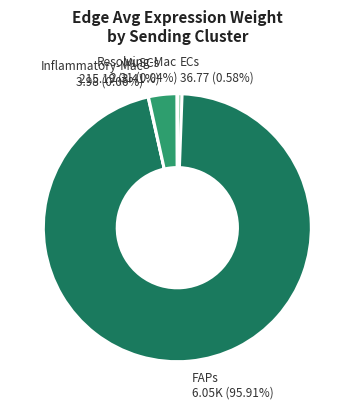

Approximately how many times larger is the value at MuSCs compared to ECs?

5.9